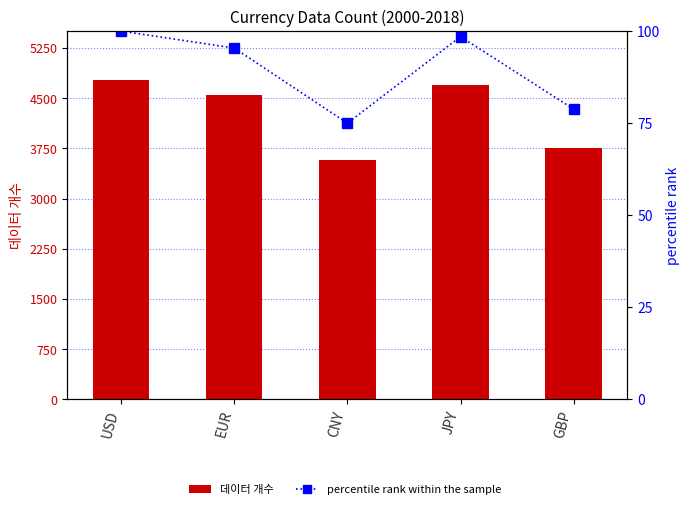

The 데이터 개수 series shows 1312.8 at EUR. True or false?

False